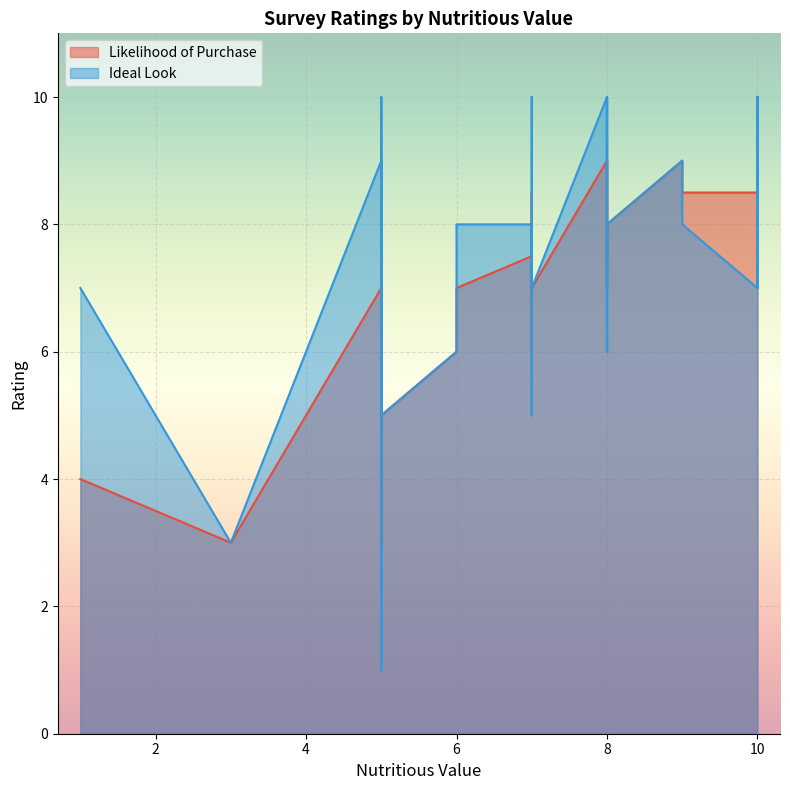

Which series ends up on top after the final intersection of Ideal Look and Likelihood of Purchase?

Likelihood of Purchase